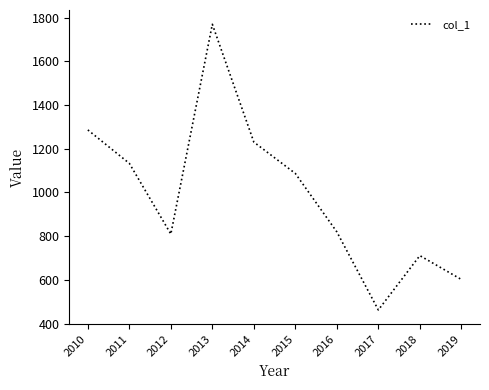

Reading left to right, transcribe all the data shown in this chart.

1286.5	1133.3	809.8	1770.3	1230.9	1087.2	819.7	462.1	711.0	601.8